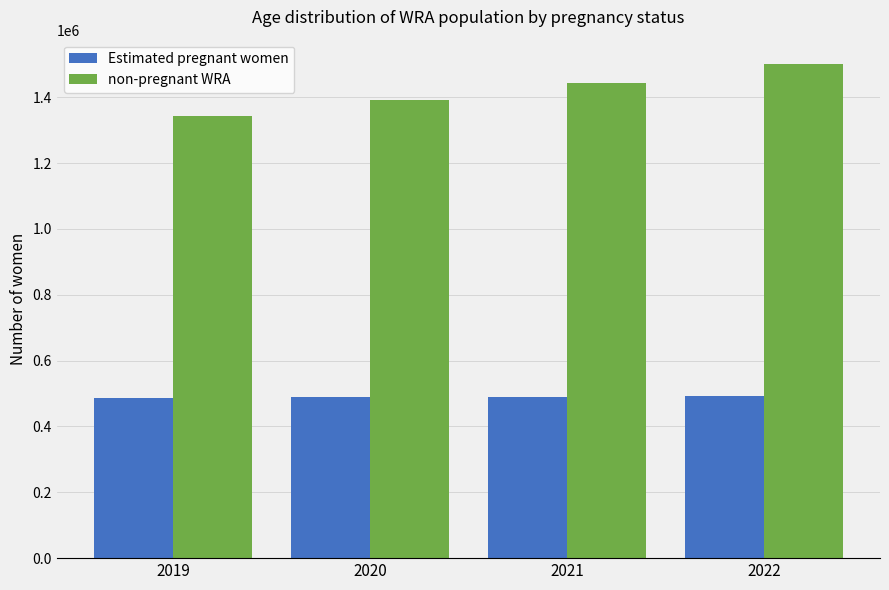

At 2019, list the series in order from smallest to largest.

Estimated pregnant women, non-pregnant WRA